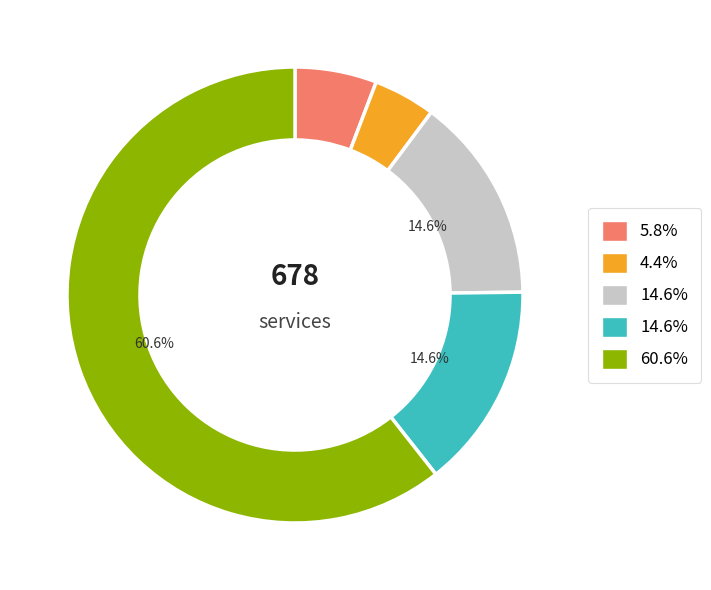

Is there any slice that represents more than half of the pie?

Yes